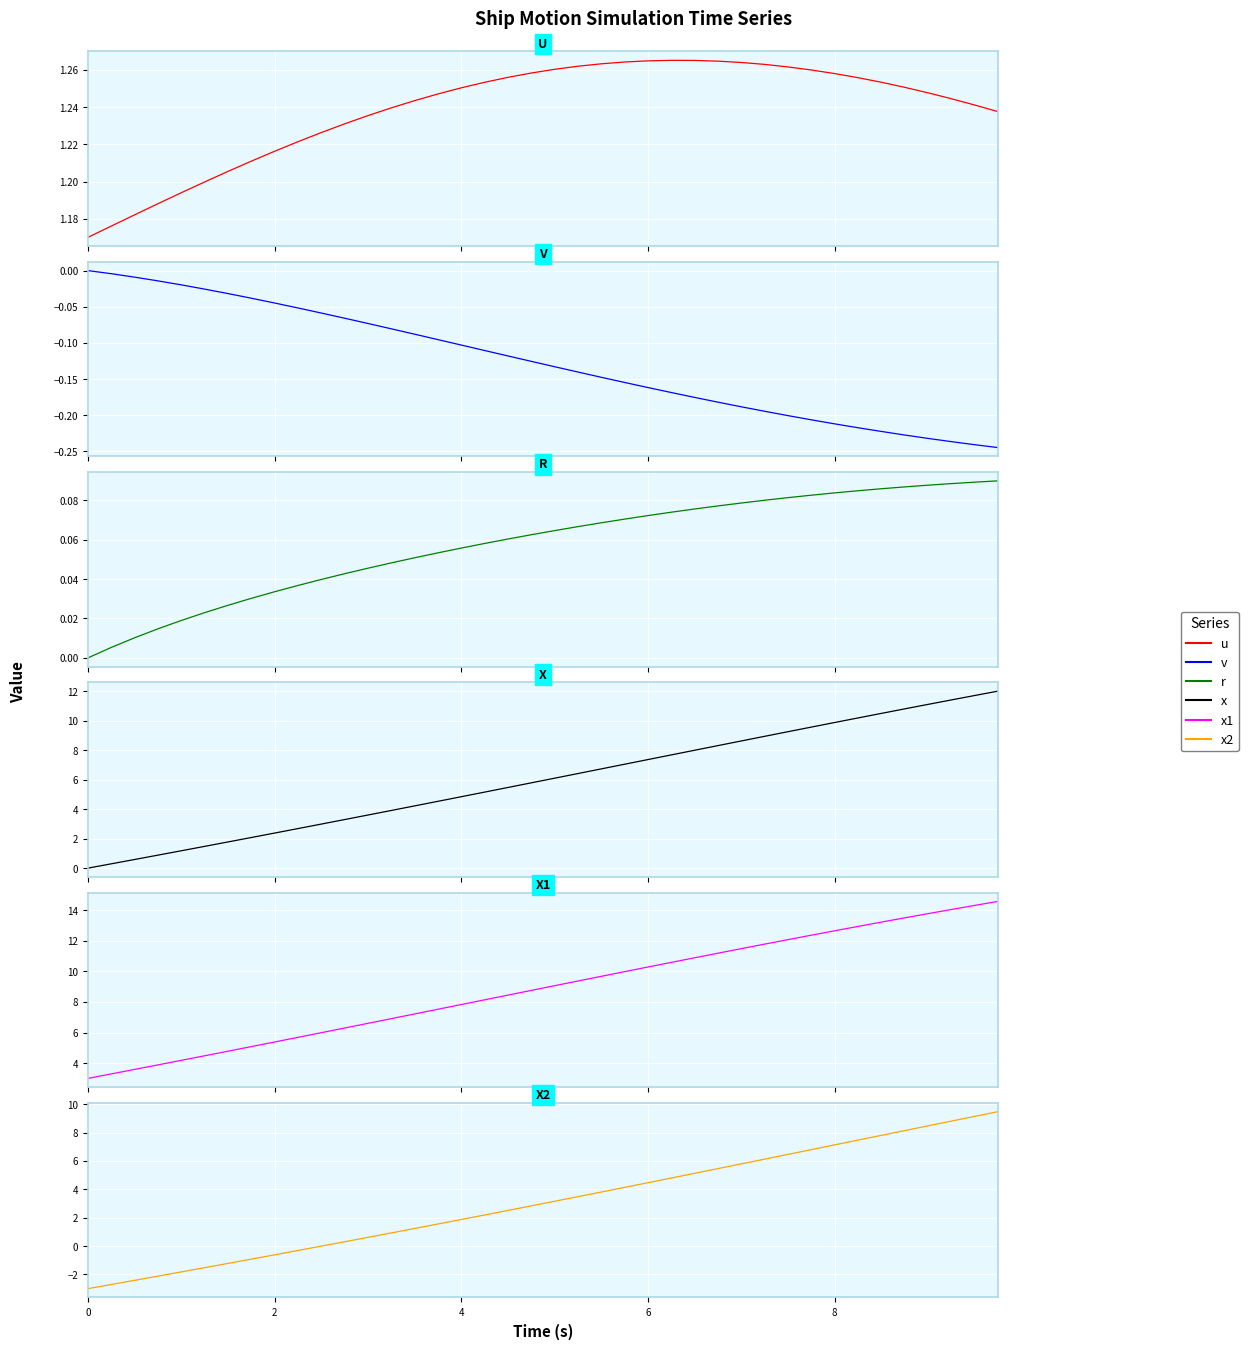

How many times do u and x2 cross each other?

1